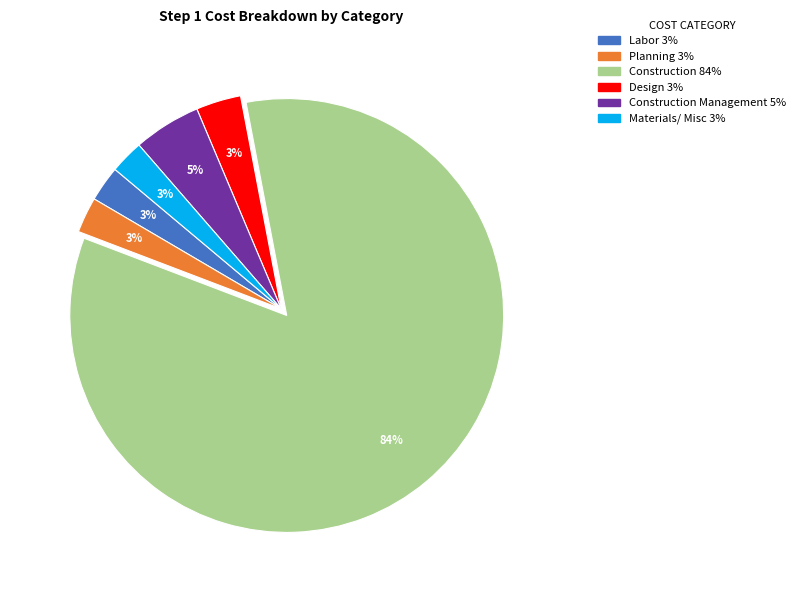

Is there a majority slice in this chart?

Yes